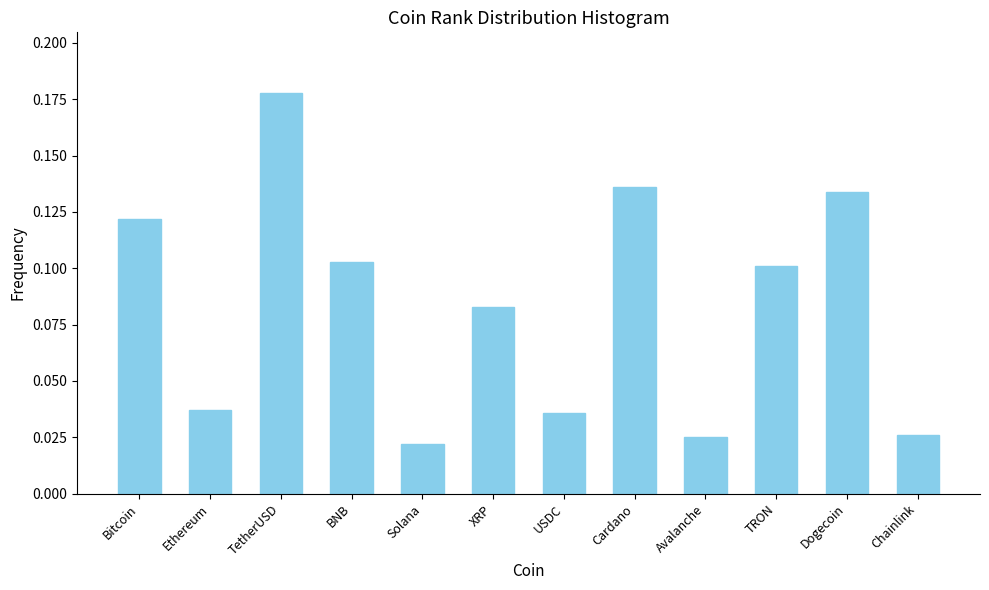

What is the sum of all values?

1.0